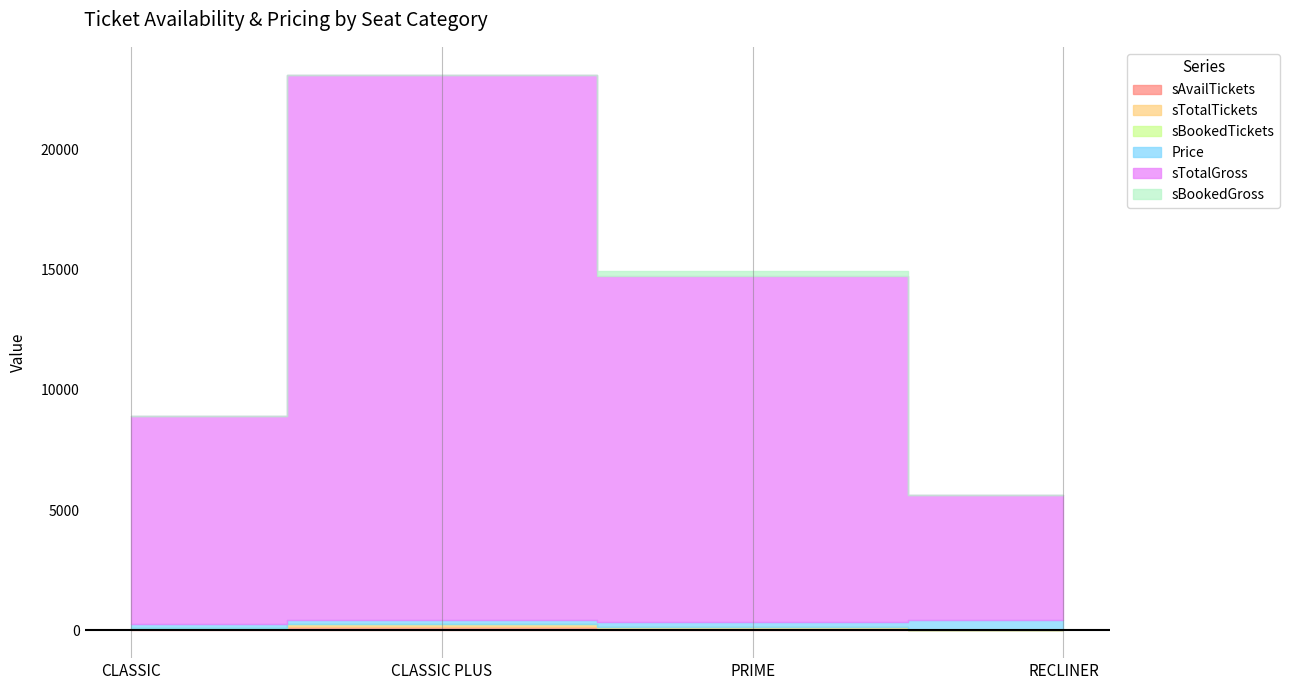

True or false: sBookedTickets and sBookedGross cross at least once.

False